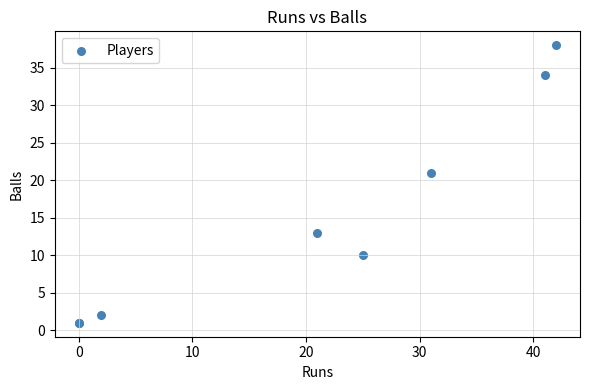

What Y value in the scatter plot is closest to 19?

21